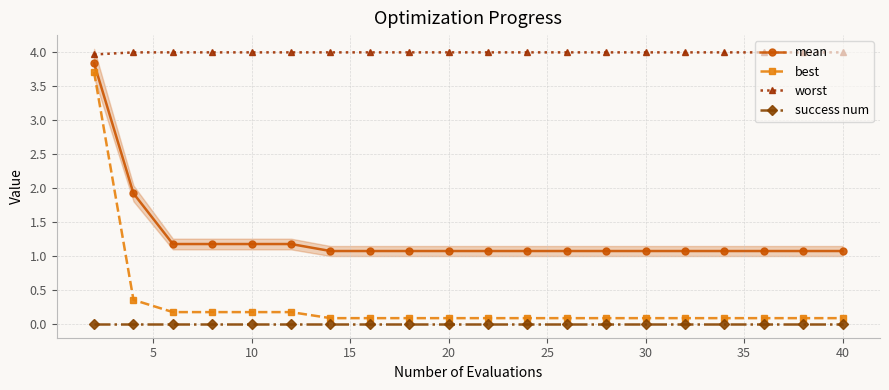

True or false: mean and best cross at least once.

False